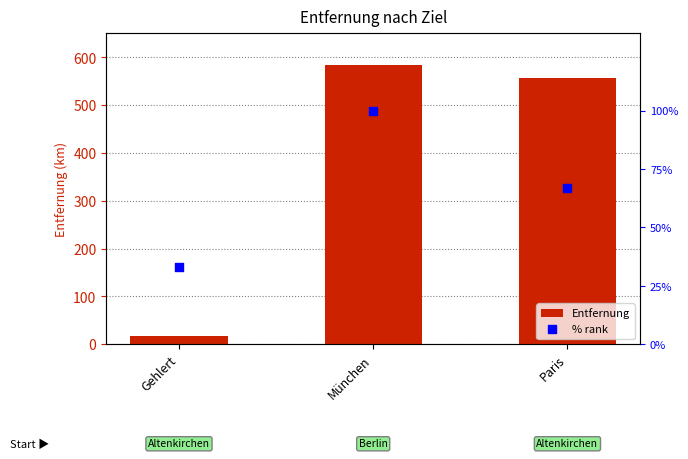

Is the value of % rank at München greater than the value of Entfernung at München?

No